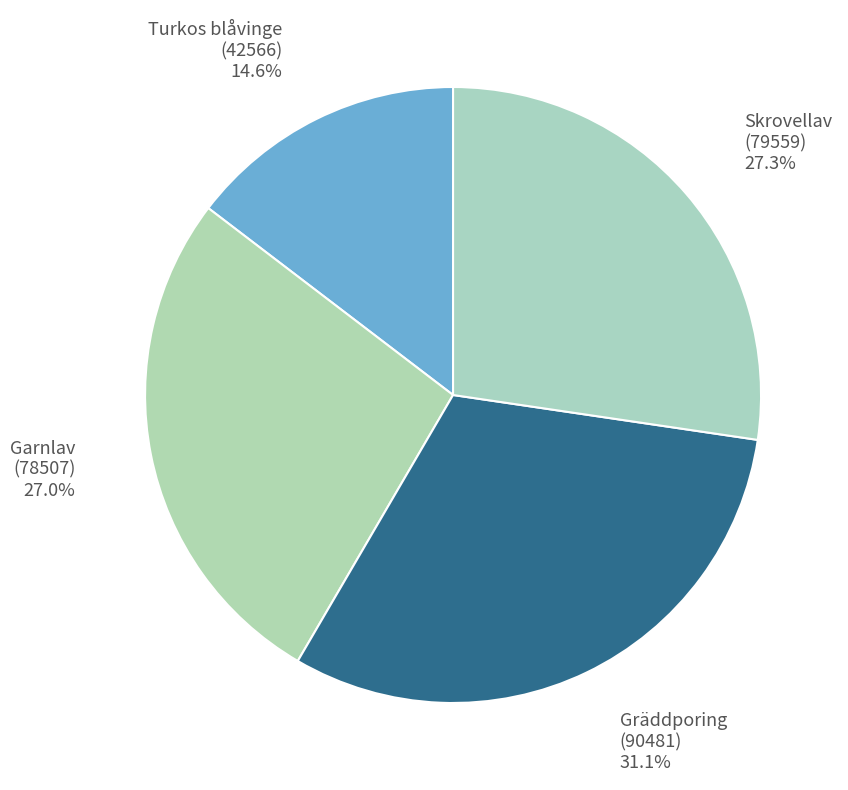

How many slices are in this pie chart?

4